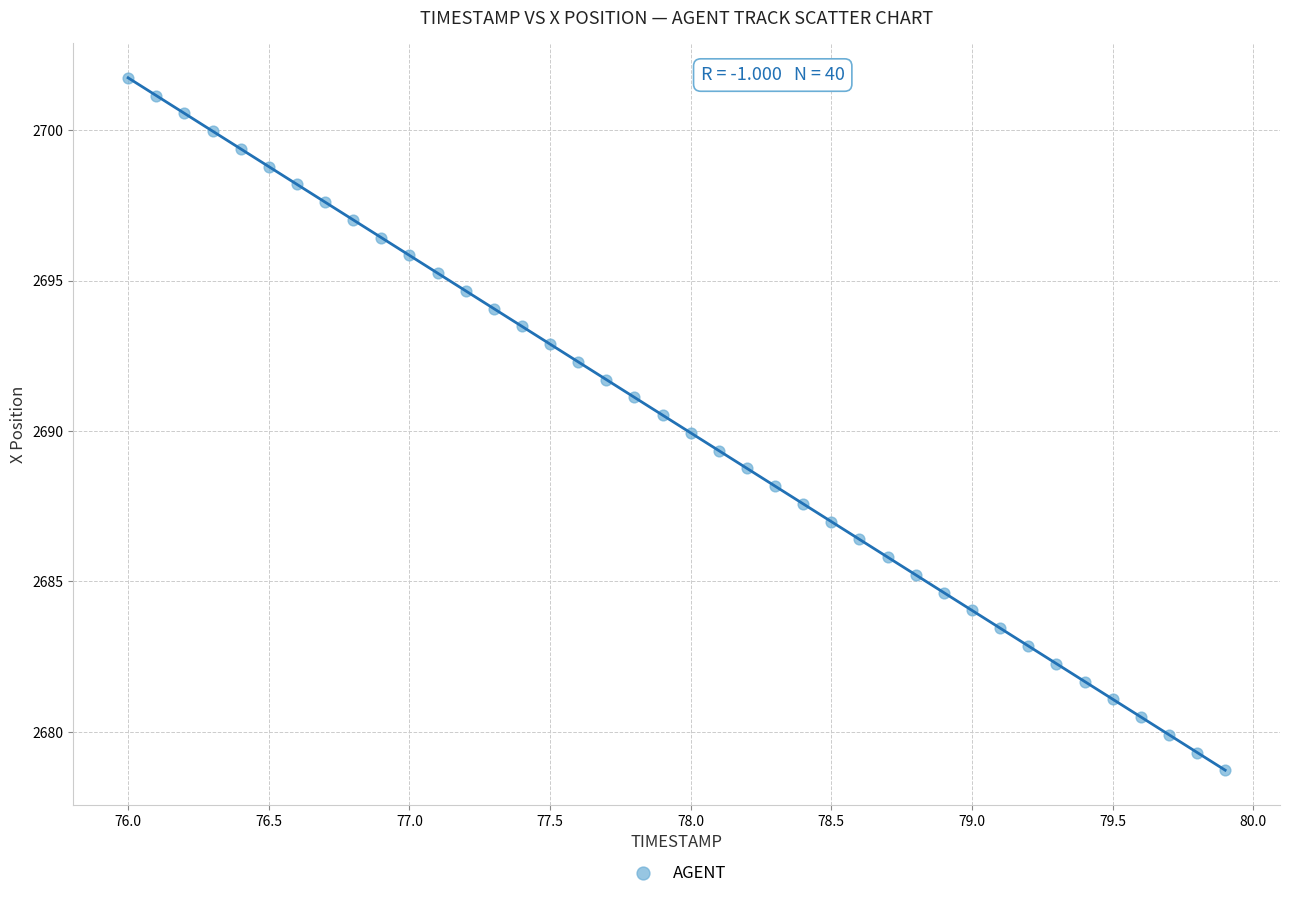

What is the range of Y values (max minus min)?

23.0